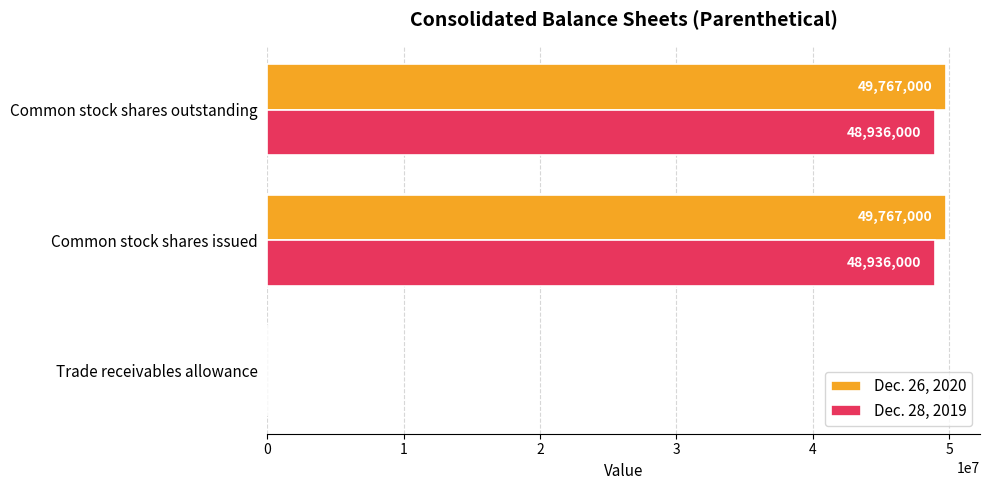

Is the value of Dec. 26, 2020 at Common stock shares issued greater than the value of Dec. 28, 2019 at Trade receivables allowance?

Yes